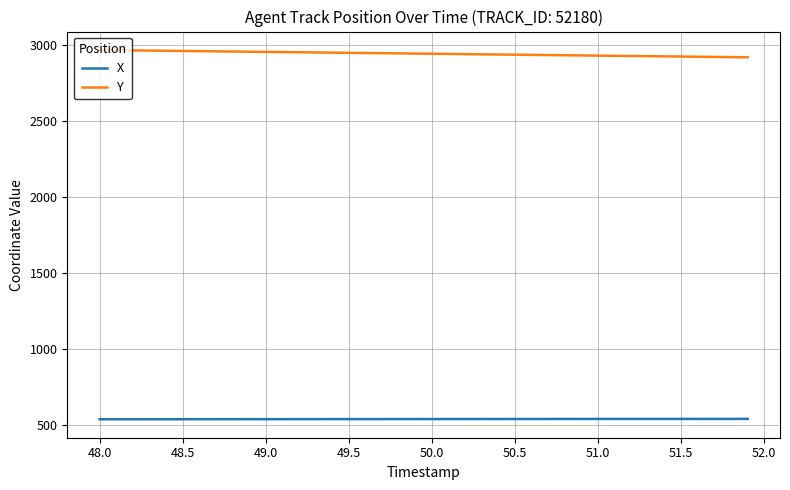

What is the highest value of the Y series?

2966.7